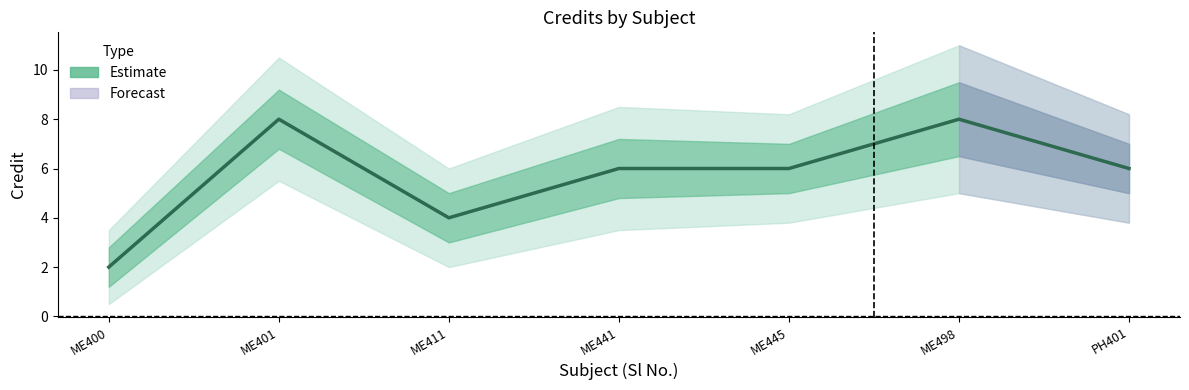

List the labels in order of value, largest first.

ME401, ME498, ME441, ME445, PH401, ME411, ME400